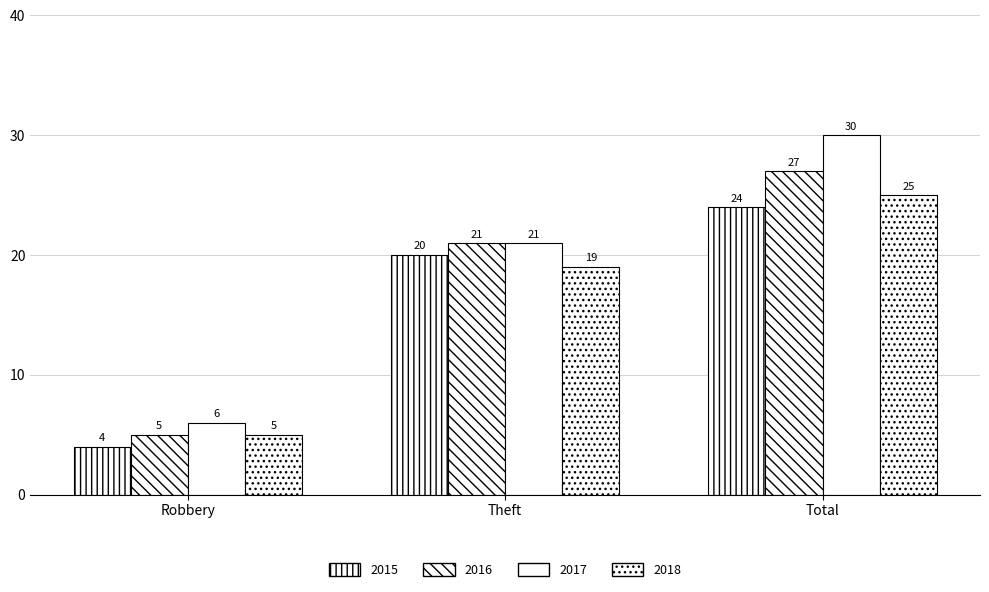

How many bars are there in each group?

4